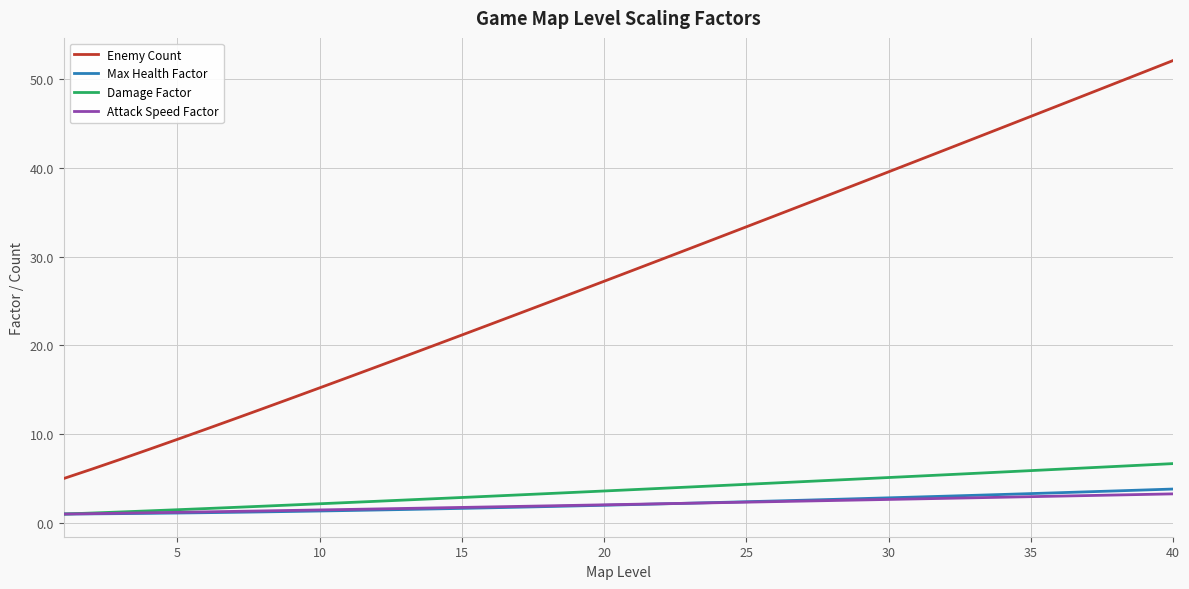

Which series has the largest total across all categories?

Enemy Count